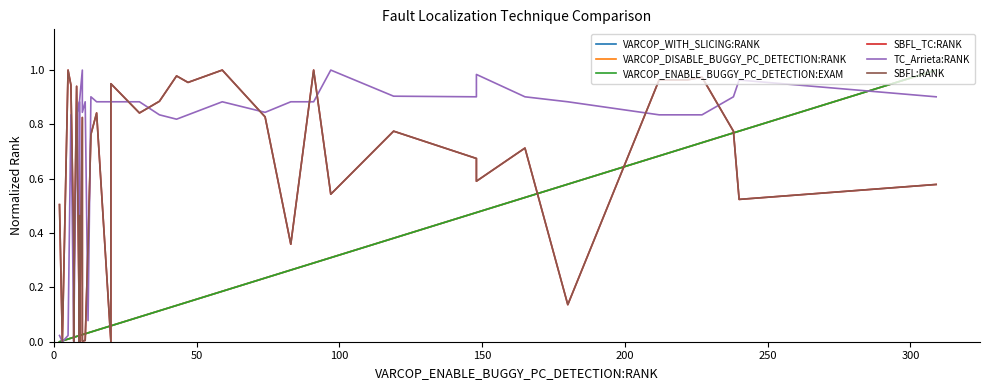

Does the chart have visible grid lines?

No